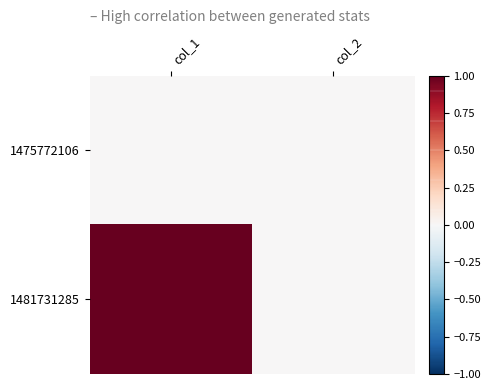

At which category does the chart reach its peak across all series?

col_1